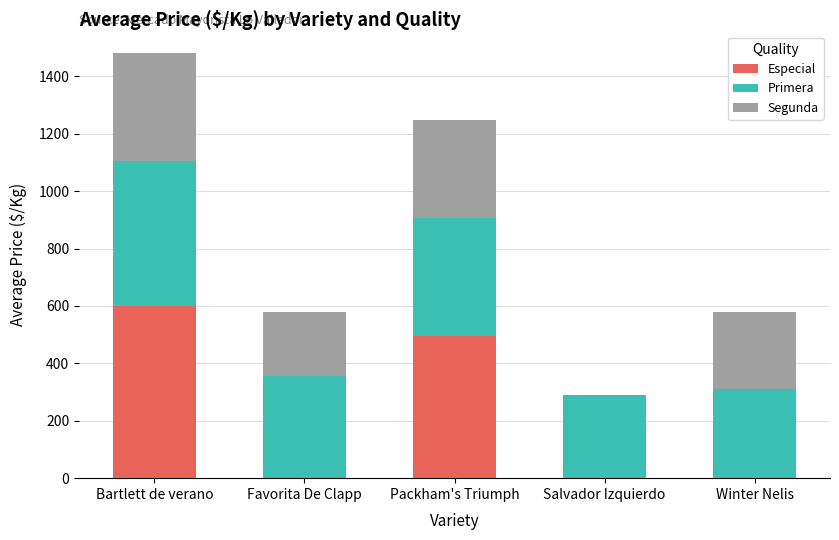

Does the chart contain stacked bars?

Yes